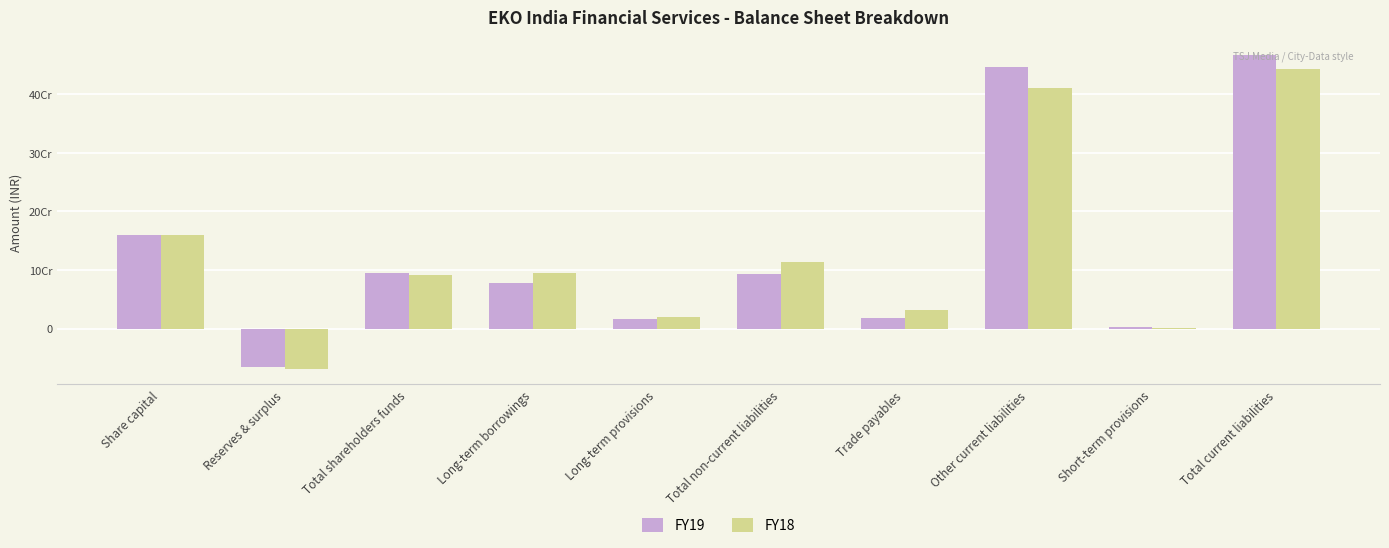

Reading right to left, list all the values displayed in this chart.

FY19: 466092163	1811840	446712612	17567711	93135378	15947878	77187500	94218825	-66104875	160323700
FY18: 442308817	984793	410300531	31023493	113459927	19459927	94000000	91596948	-68726752	160323700